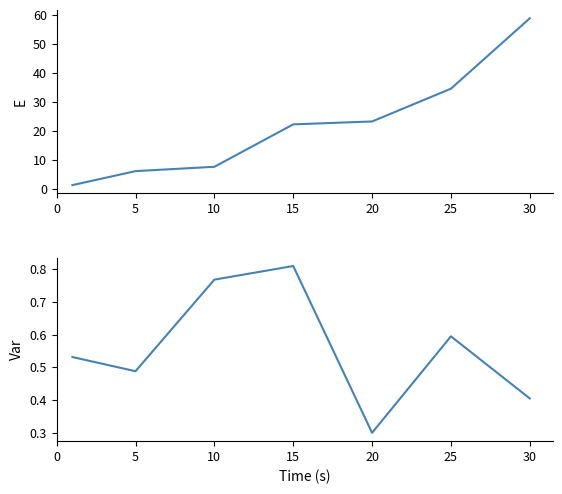

Between 25 and 0, which is larger?

25